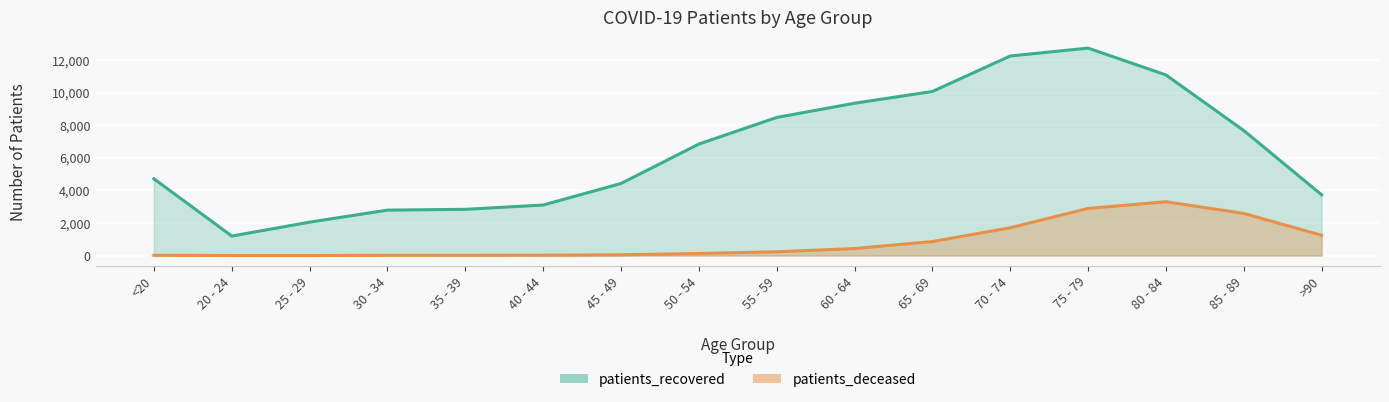

True or false: patients_recovered and patients_deceased intersect in this chart.

False